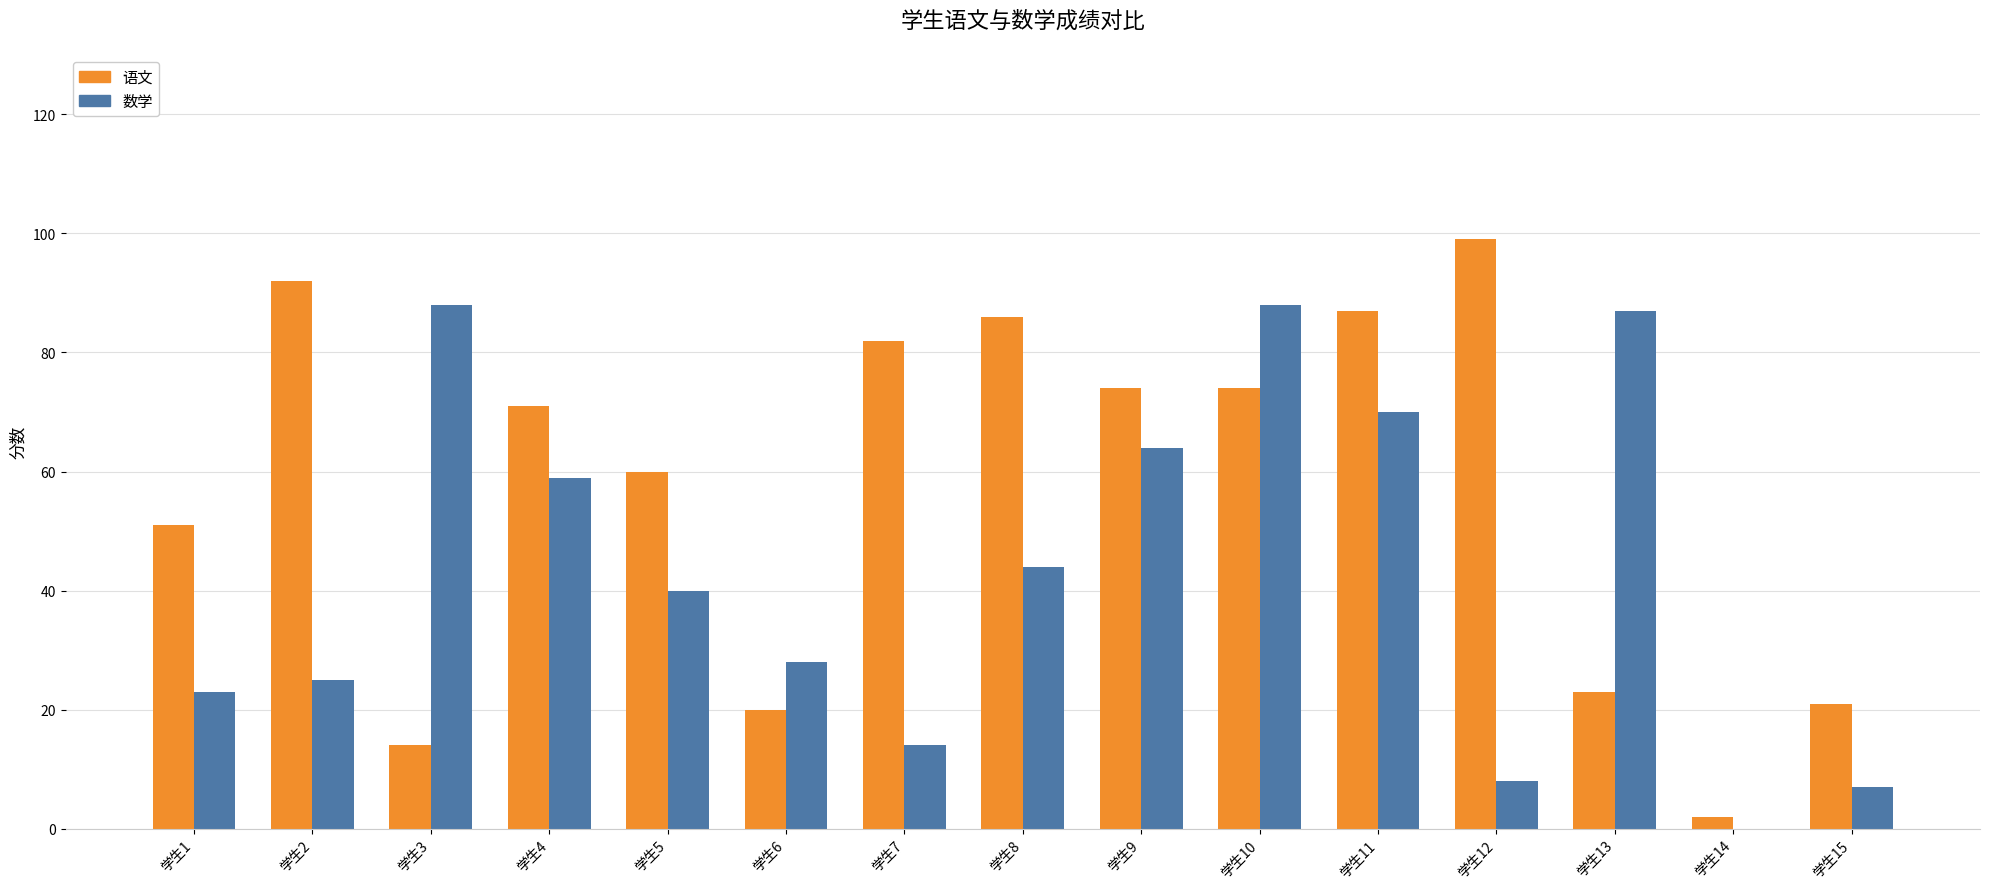

At which category does the chart reach its peak across all series?

学生12